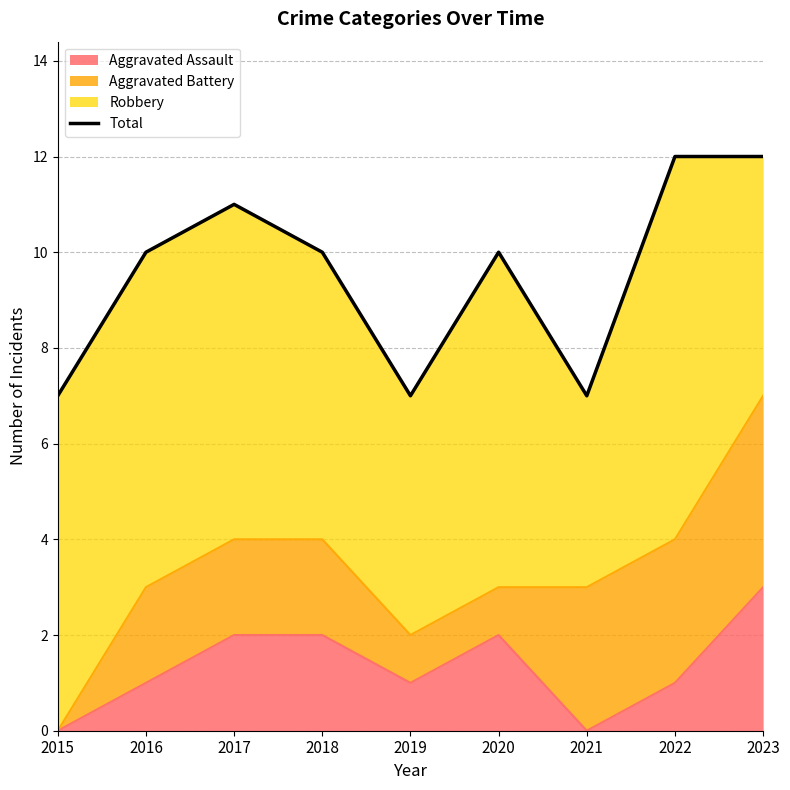

Rank the categories by value from lowest to highest.

2015, 2019, 2021, 2016, 2018, 2020, 2017, 2022, 2023